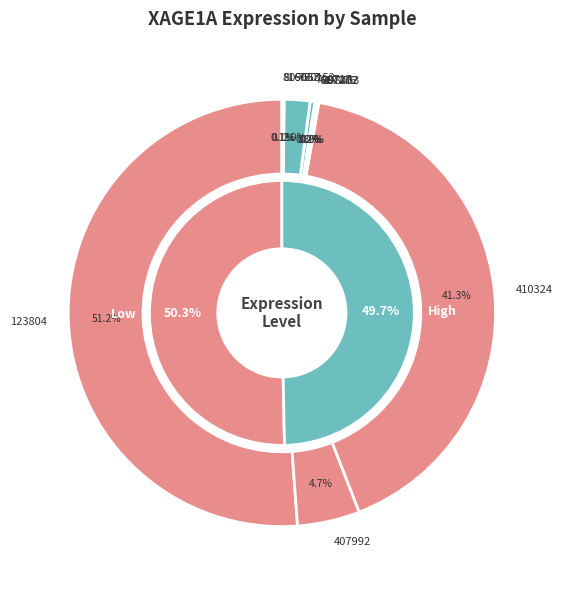

Does 123804 represent more than half of the total?

Yes